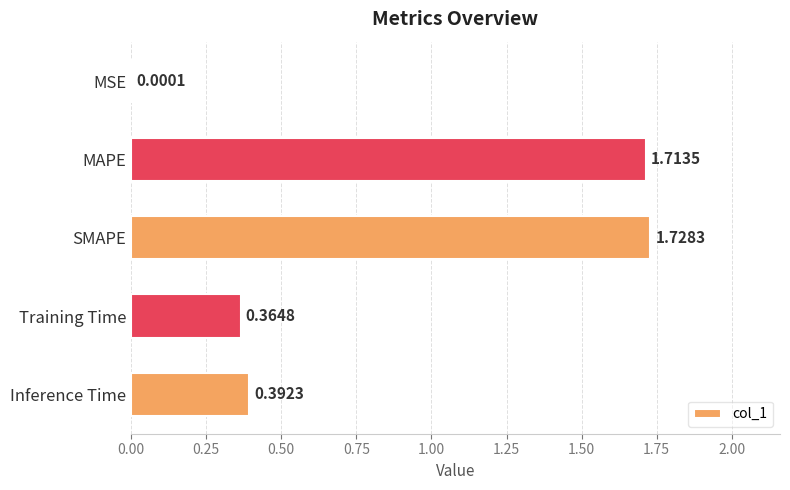

What is the sum of the values at Training Time and MAPE?

2.1